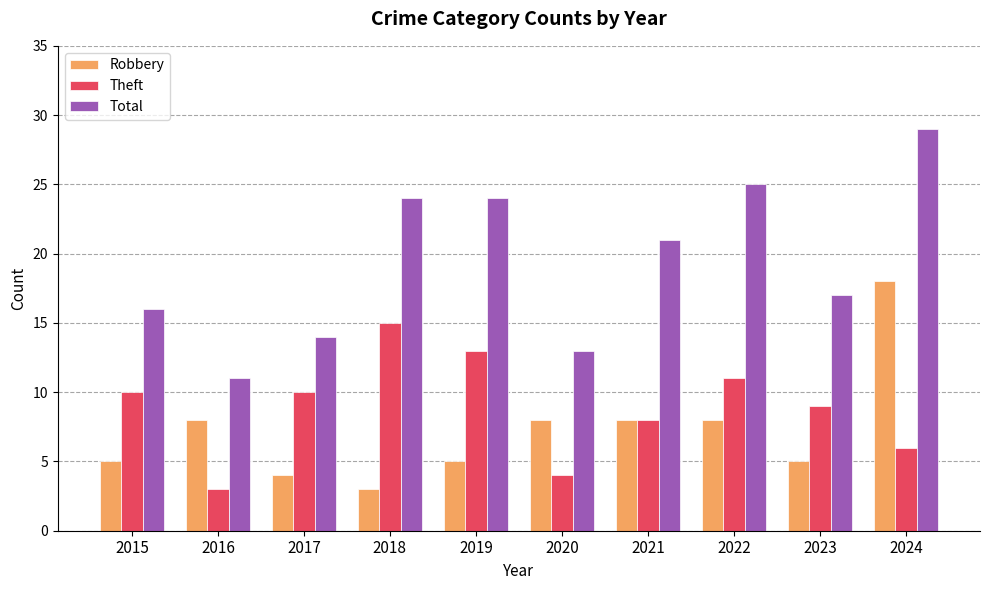

What is the sum of the Robbery values at 2018 and 2015?

8